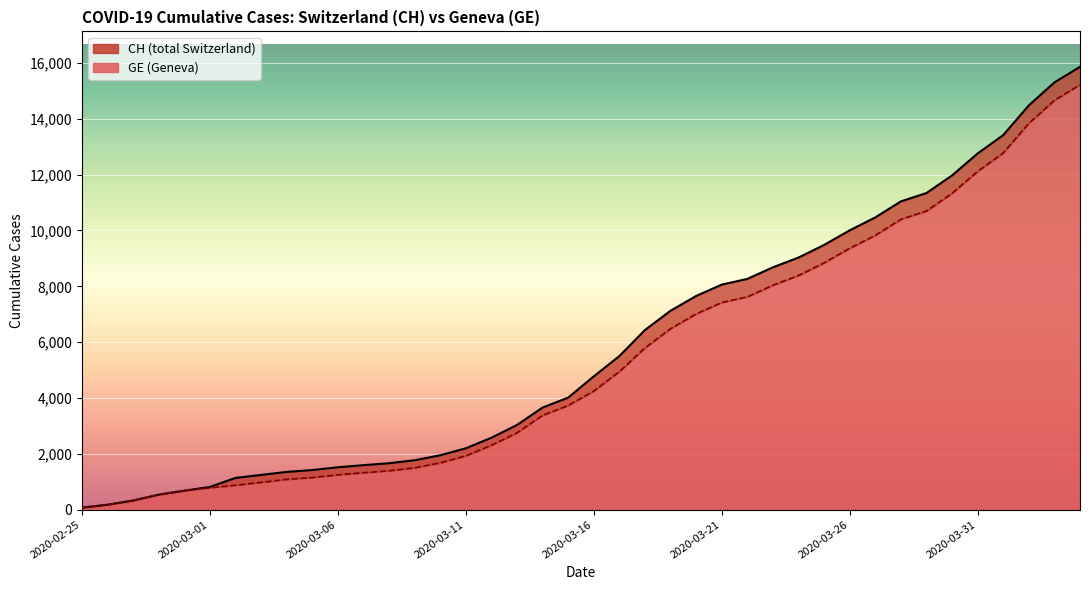

Which series has the largest range (max minus min)?

CH